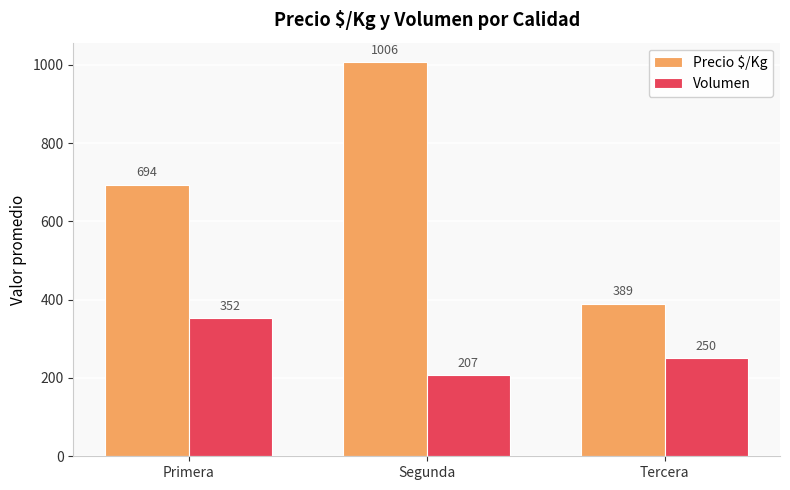

How many Volumen values are between 207 and 352?

3